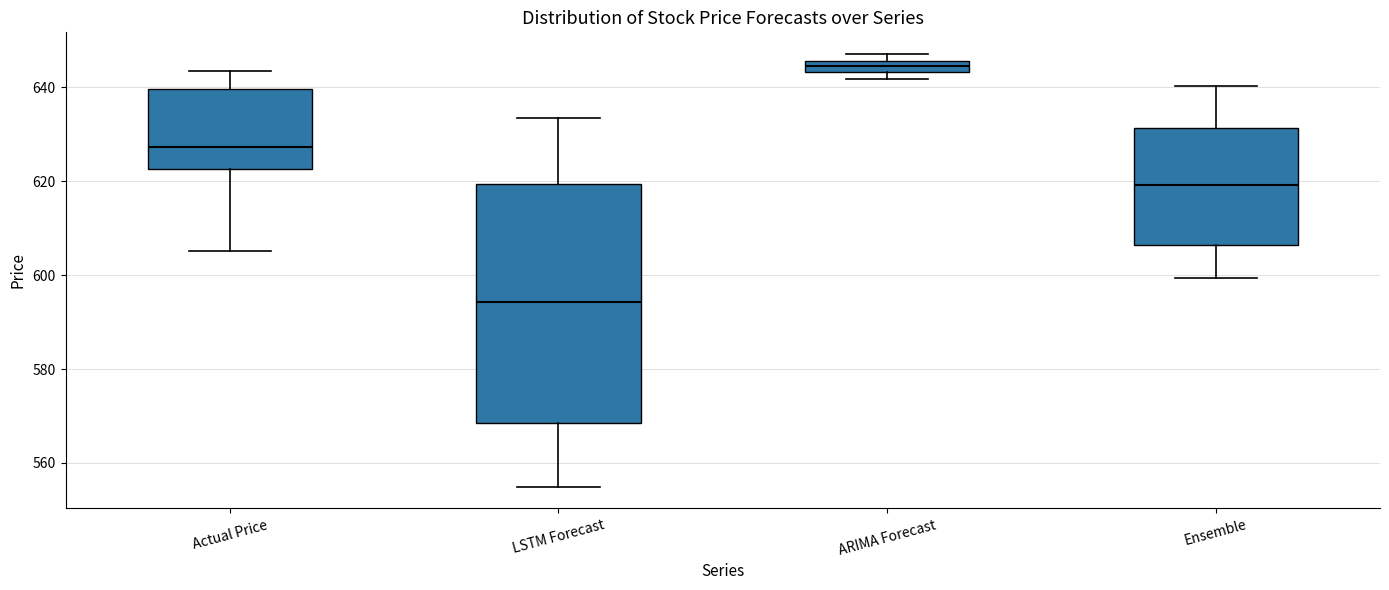

Which box has the lowest median line?

LSTM Forecast